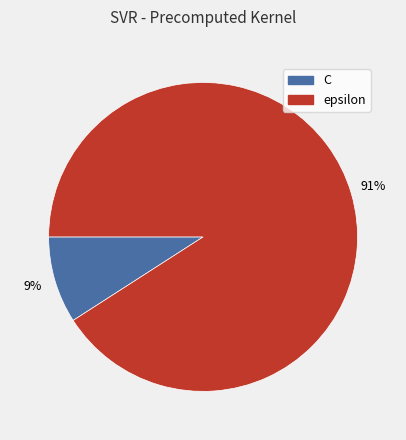

Combined, do C and epsilon account for over 50%?

Yes